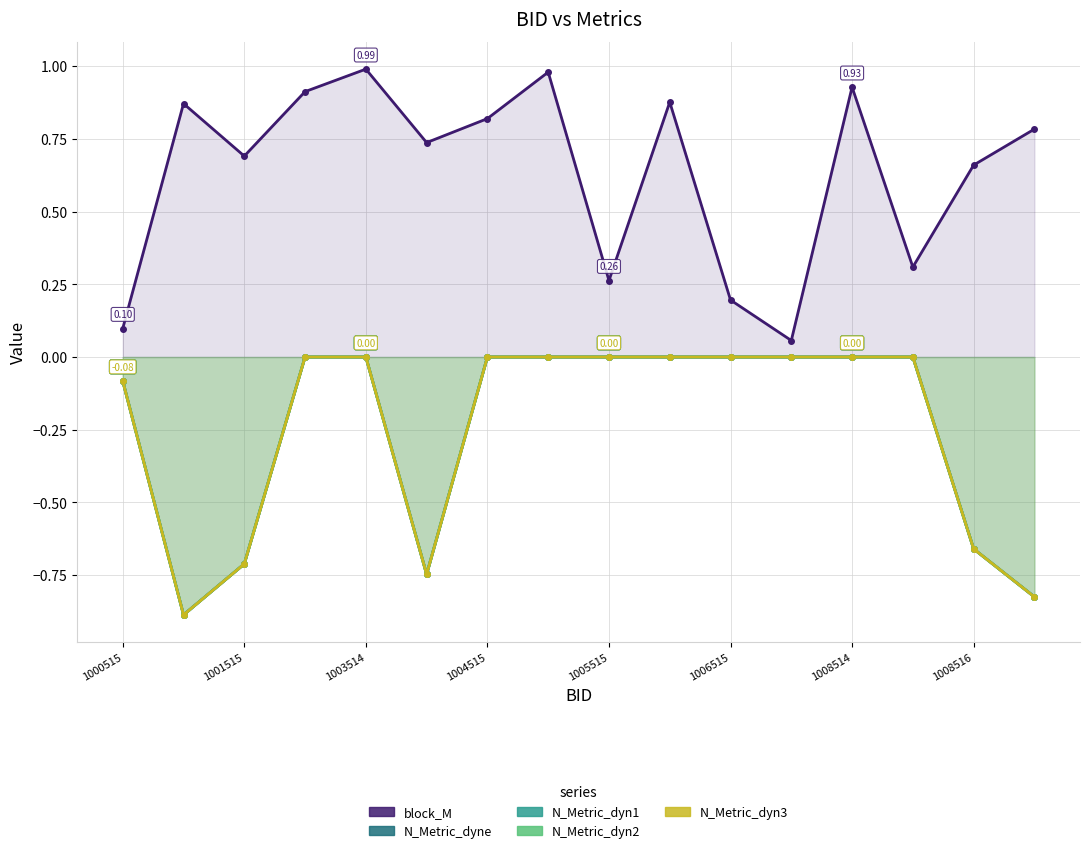

Is it true that block_M equals 0.0 at 1000515?

False